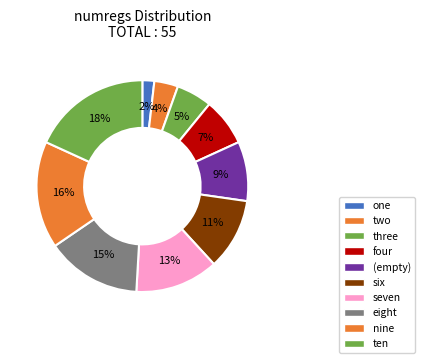

Rank the categories by value from lowest to highest.

one, two, three, four, , six, seven, eight, nine, ten